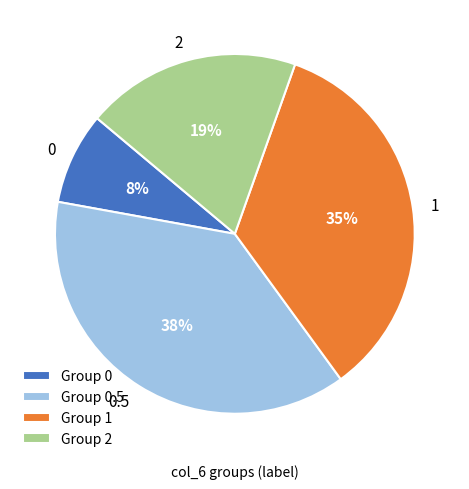

Is it true that 0 is 22% of the pie?

False